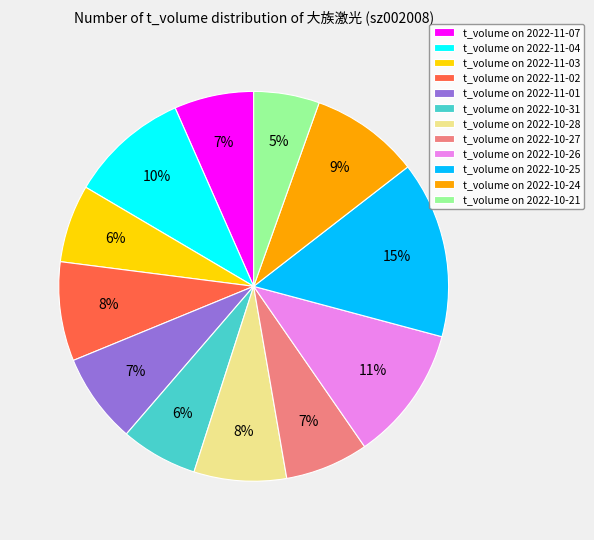

Does any single category account for the majority?

No